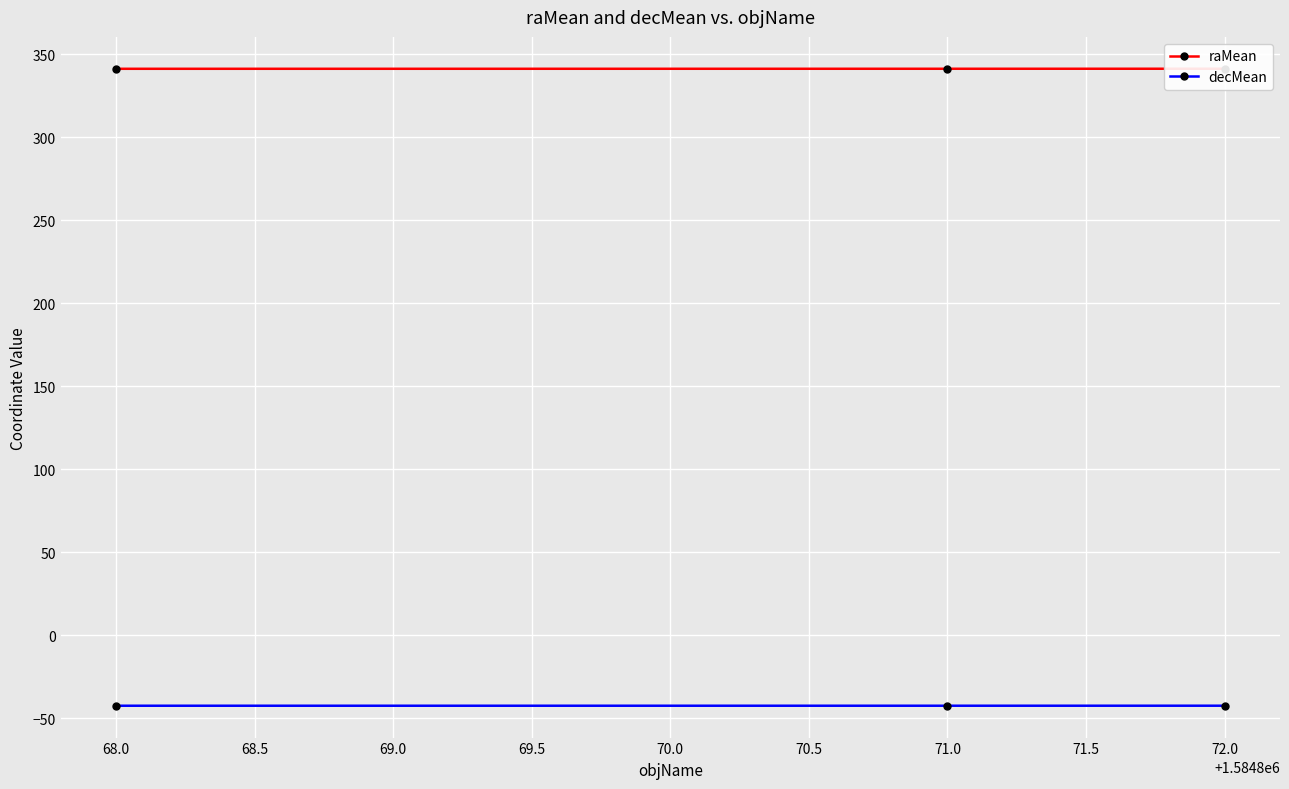

Rank the series by their maximum value, from lowest to highest.

decMean, raMean